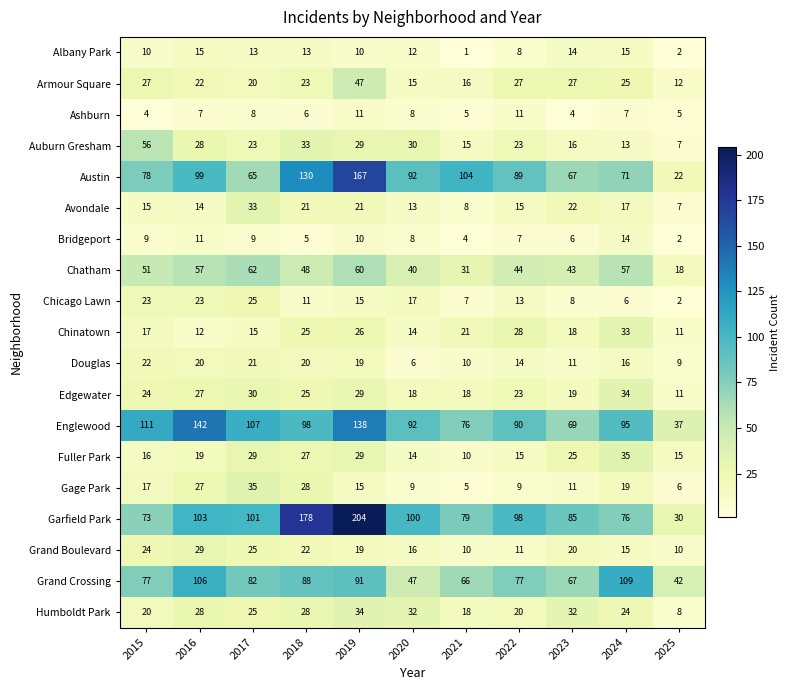

Which series has the largest total across all categories?

Garfield Park